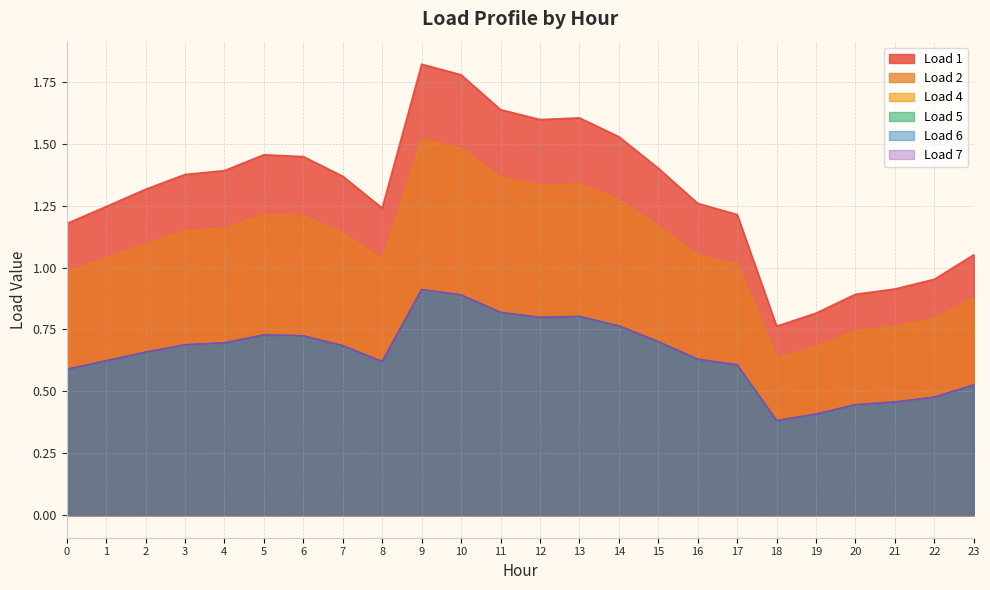

What are all the series names shown in the legend?

Load 1, Load 2, Load 4, Load 5, Load 6, Load 7